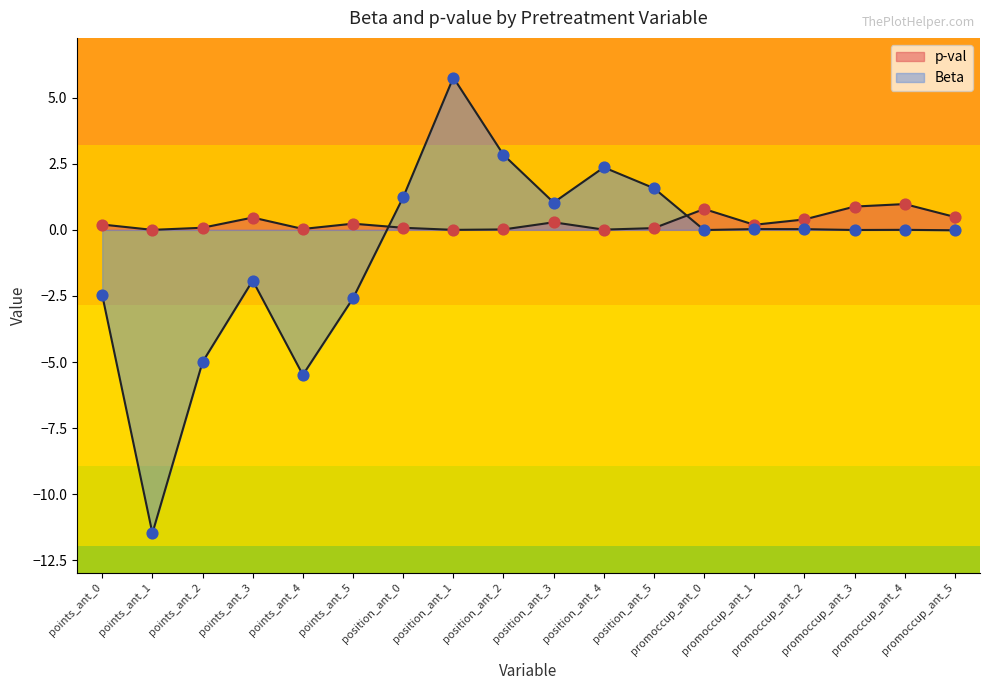

Which series has the largest Y range (max minus min)?

Beta